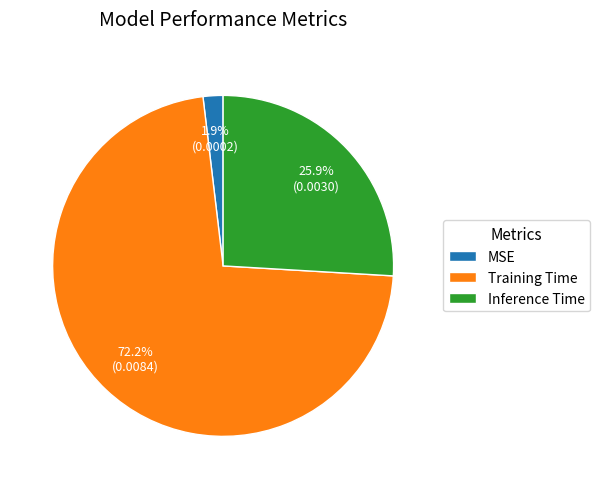

What percentage do MSE and Inference Time together represent?

27.8%